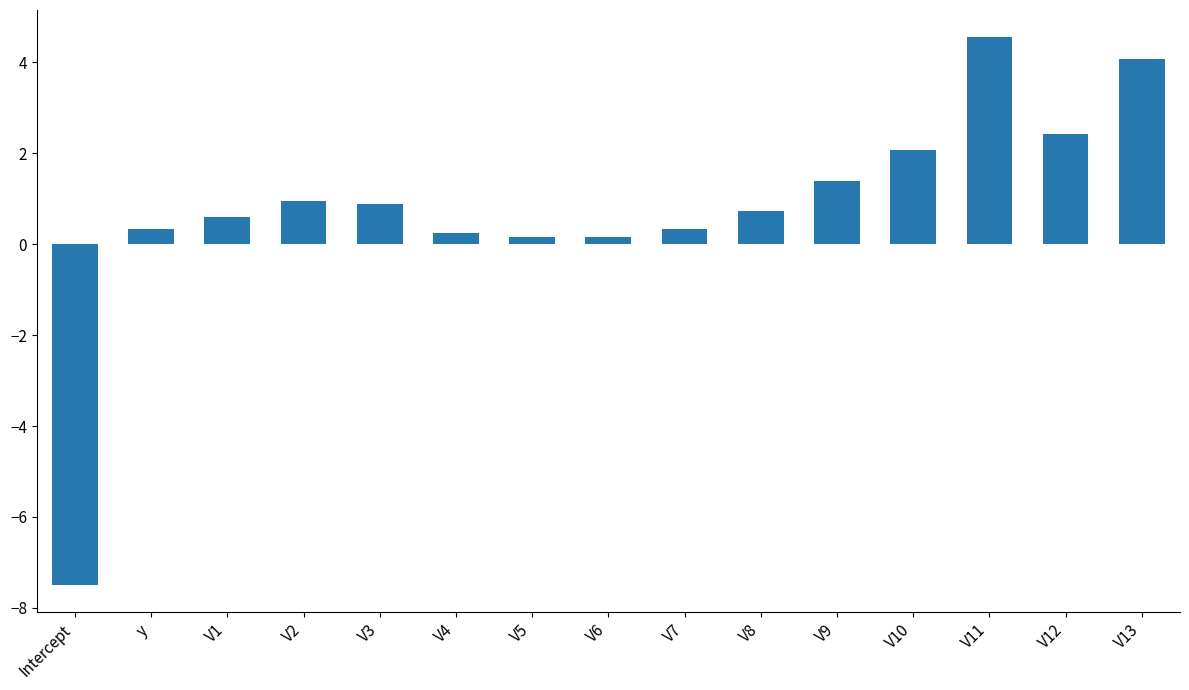

What is the label of the 14th bar from the left?

V12